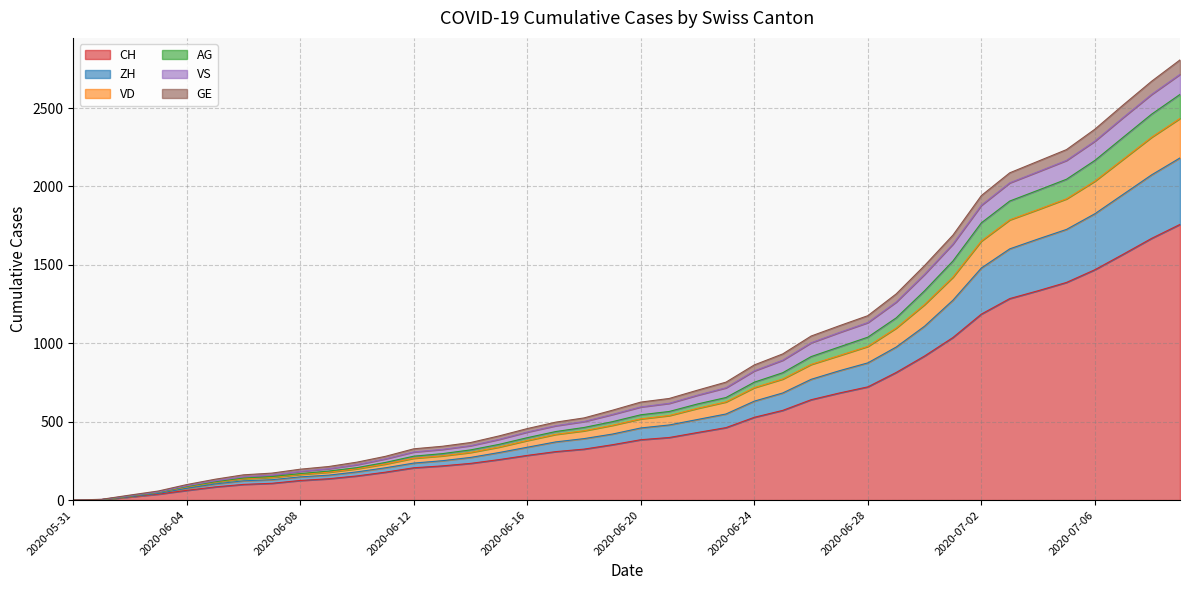

The value of CH at 2020-07-06 is 2478. True or false?

False